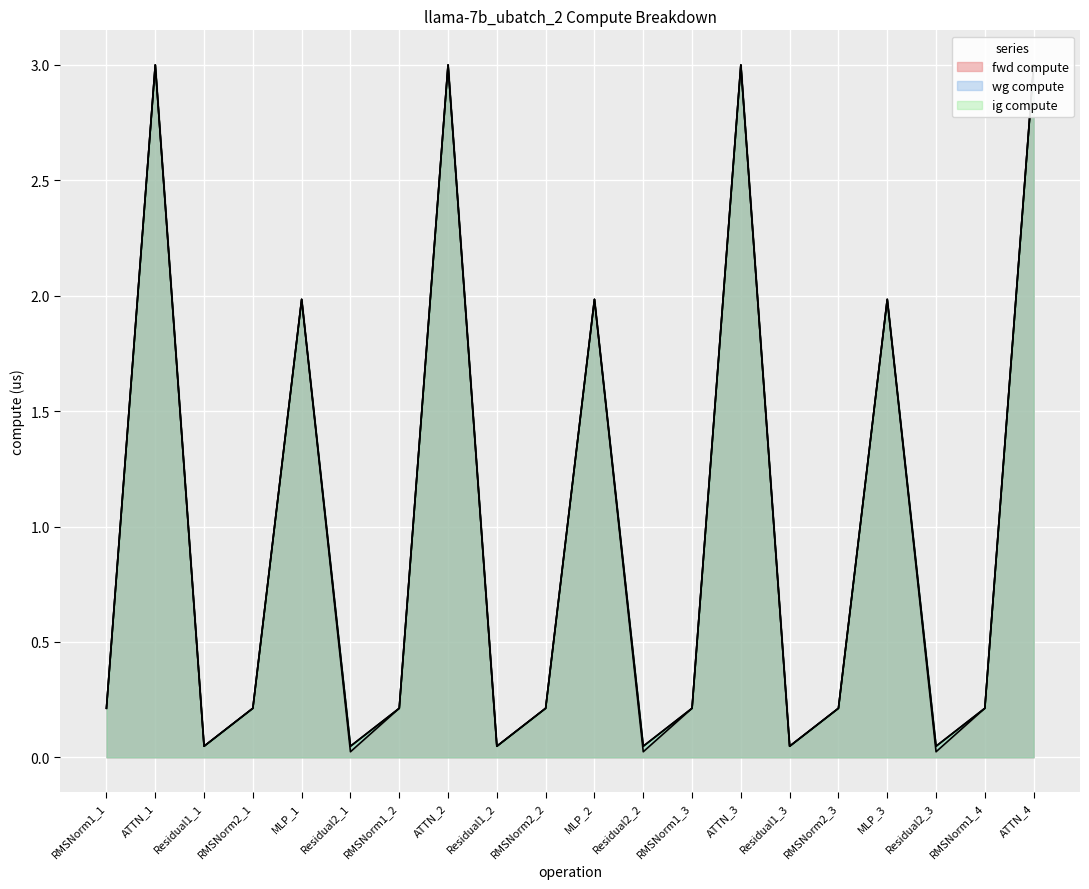

What value does the ig compute series have at RMSNorm2_3?

0.2